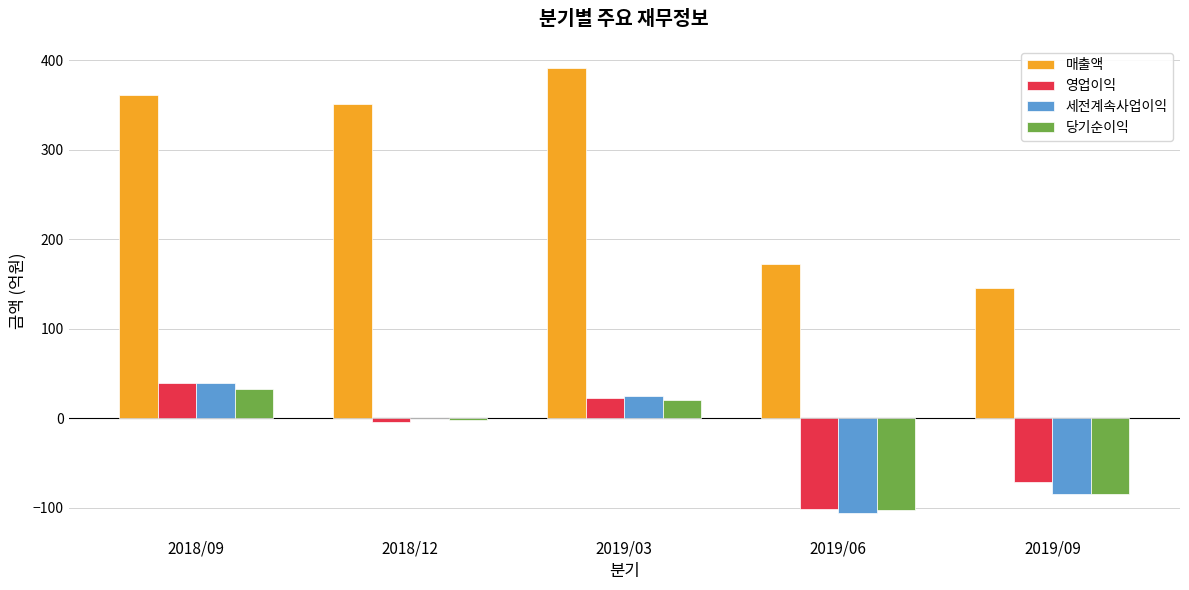

What is the maximum value shown in the chart?

391